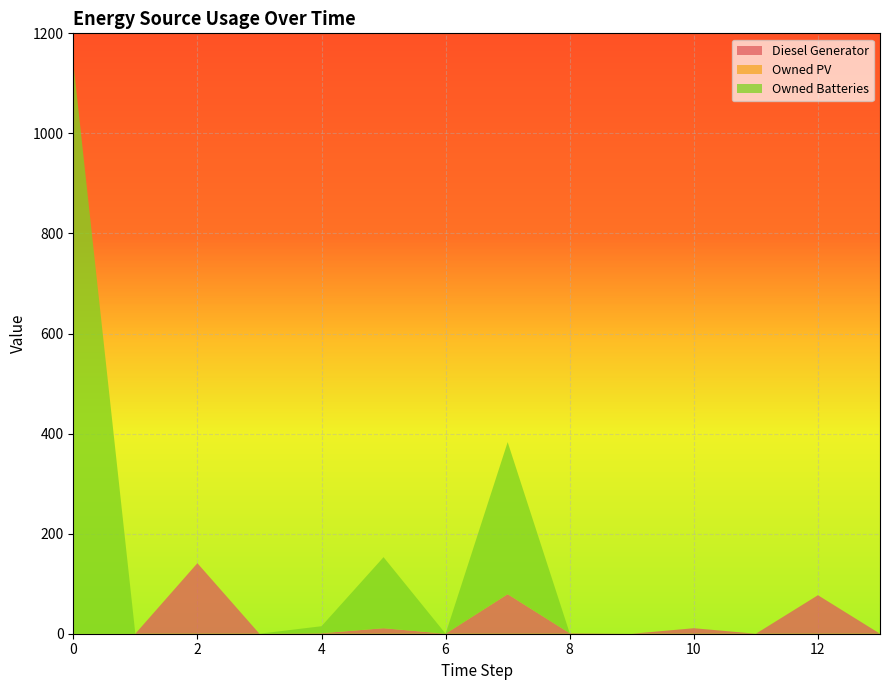

Reading left to right, what are all the values shown in this chart?

Diesel Generator: 0=0	1=0	2=141	3=0	4=1	5=11	6=0	7=79	8=1	9=0	10=11	11=0	12=77	13=0
Owned PV: 0=0	1=0	2=0	3=0	4=0	5=0	6=0	7=0	8=0	9=0	10=0	11=0	12=0	13=0
Owned Batteries: 0=1142	1=0	2=0	3=0	4=14	5=142	6=0	7=304	8=0	9=0	10=0	11=0	12=0	13=0